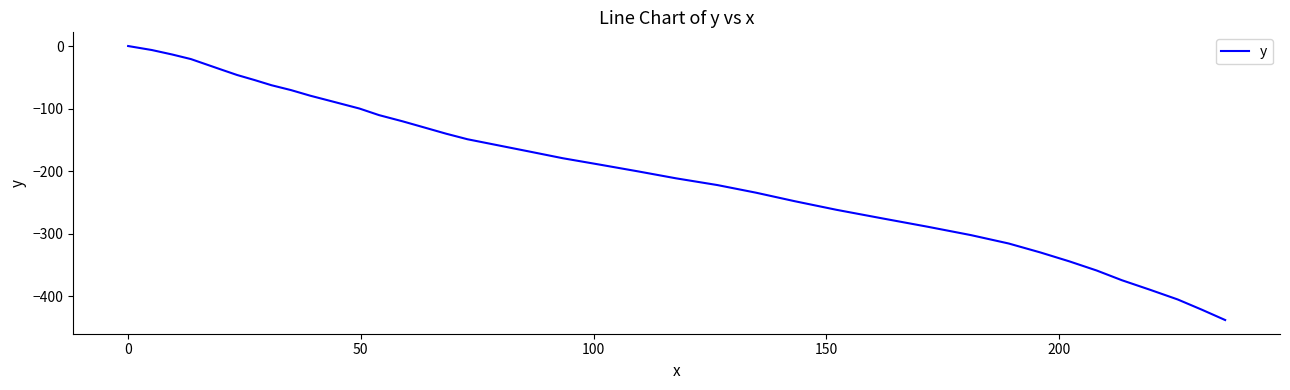

What is the smallest value displayed?

-438.3